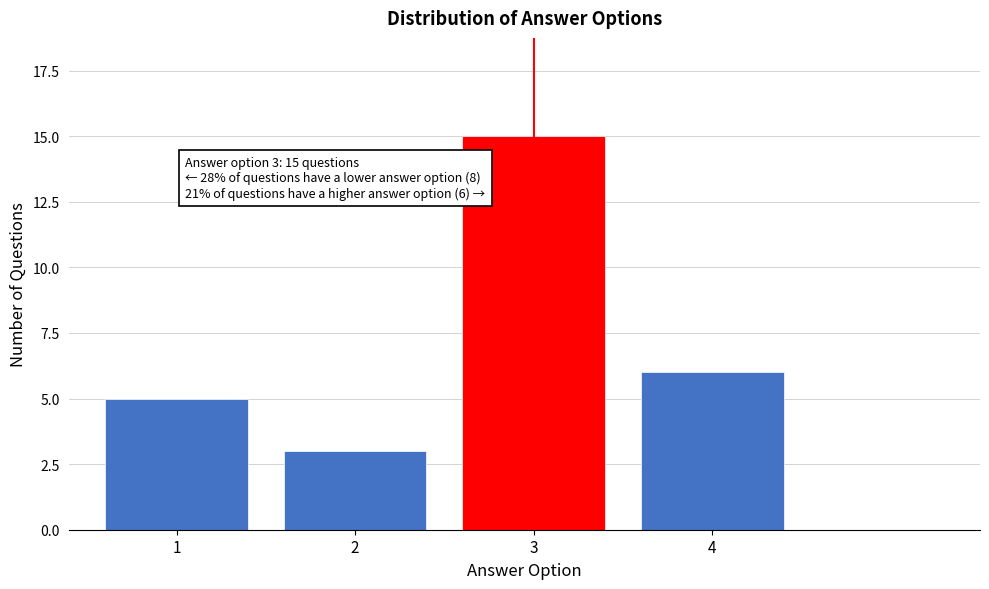

Reading right to left, extract all data points from this chart.

4=6	3=15	2=3	1=5